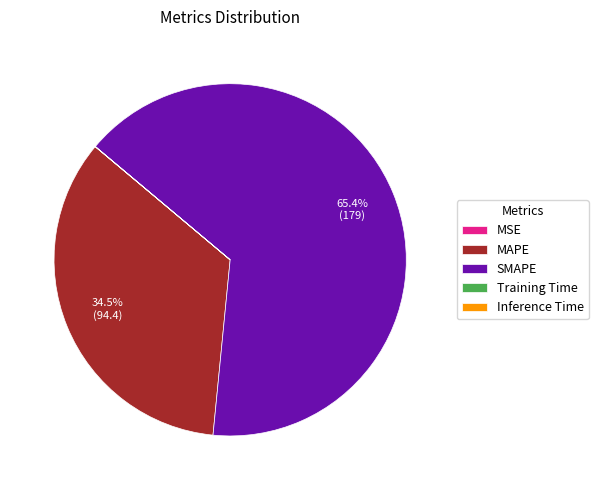

True or false: MAPE accounts for 48% of the total.

False